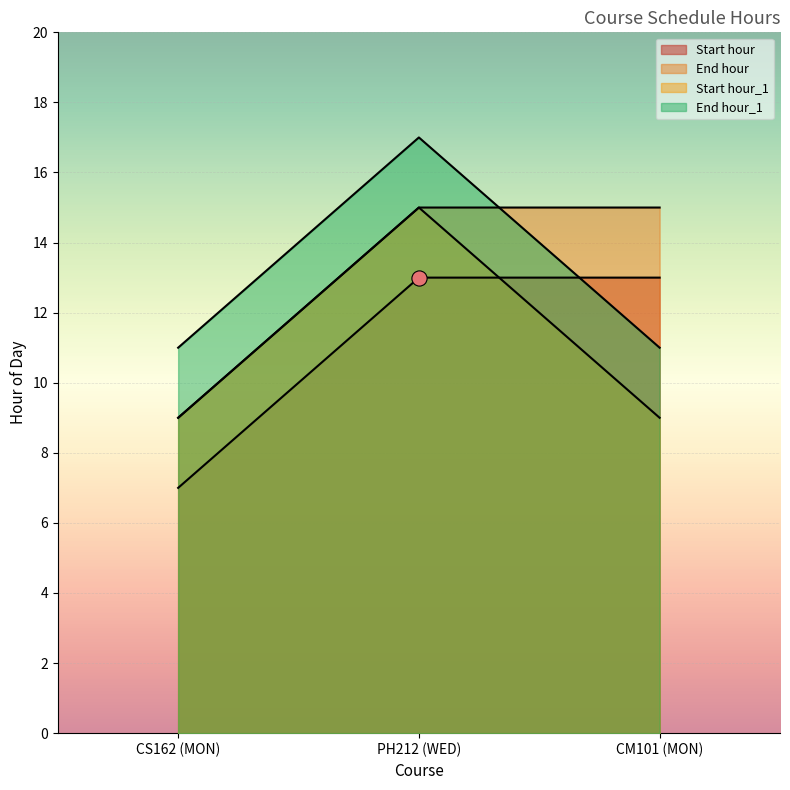

Which series has the largest total across all categories?

End hour